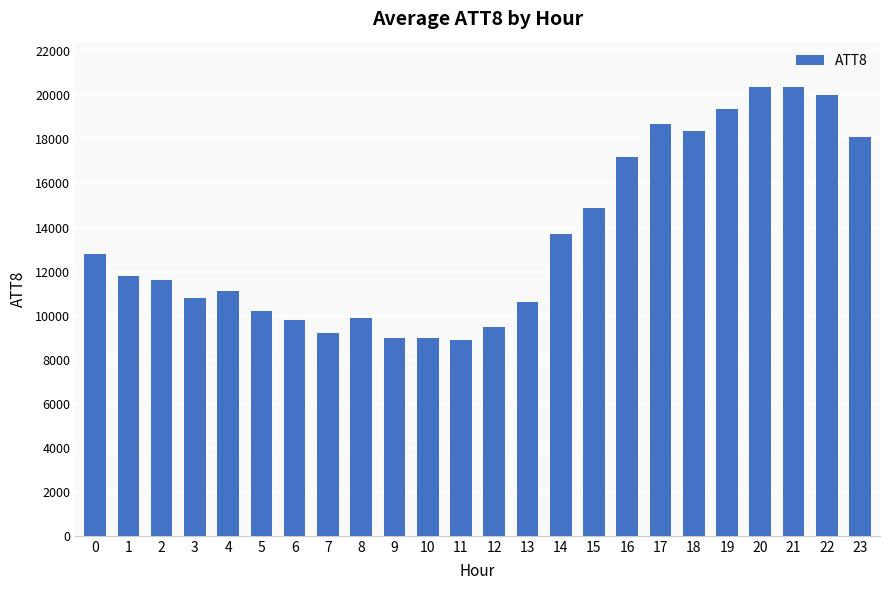

What value does the data have at 5?

10200